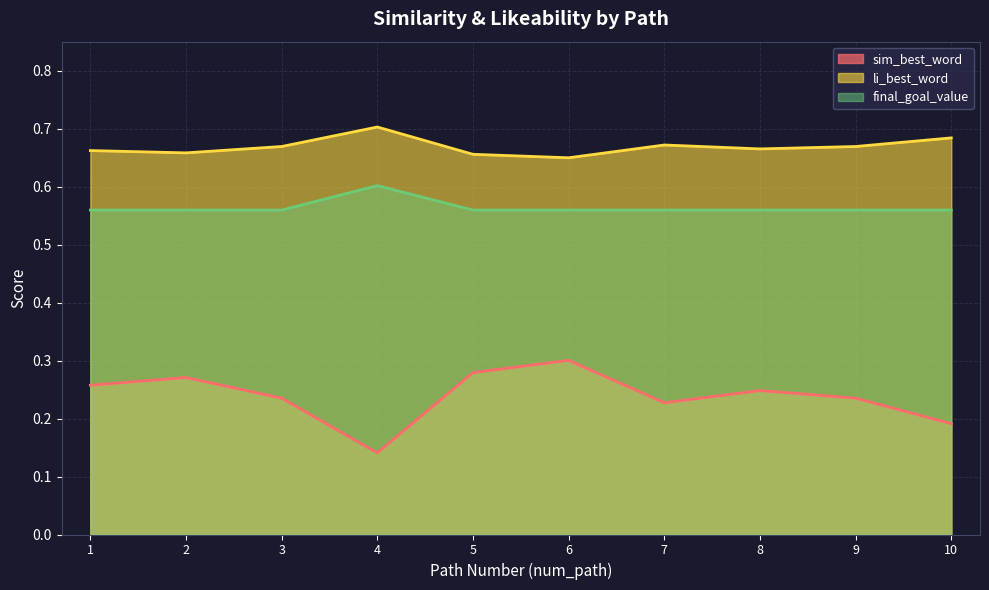

List the labels in order of final_goal_value value, largest first.

4, 1, 2, 3, 5, 6, 7, 8, 9, 10